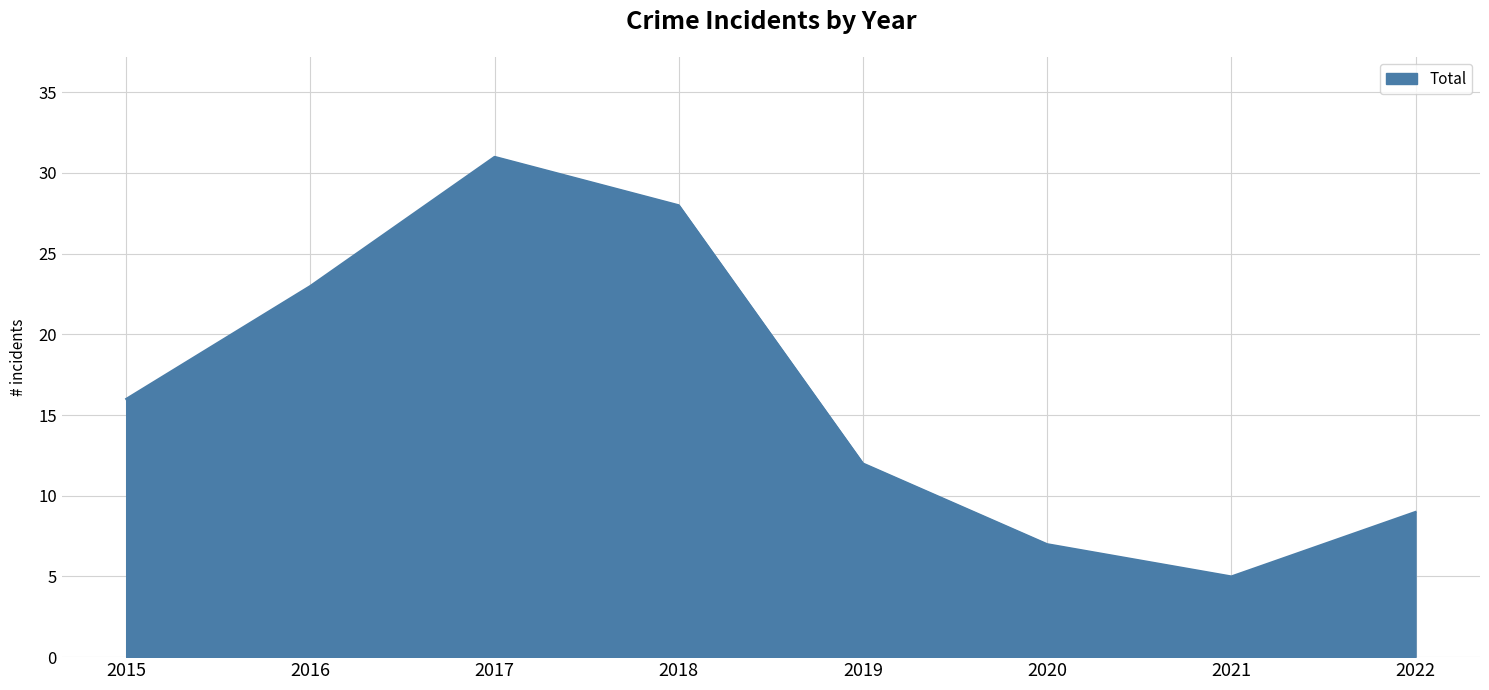

At which category does the data reach its first local peak?

2017